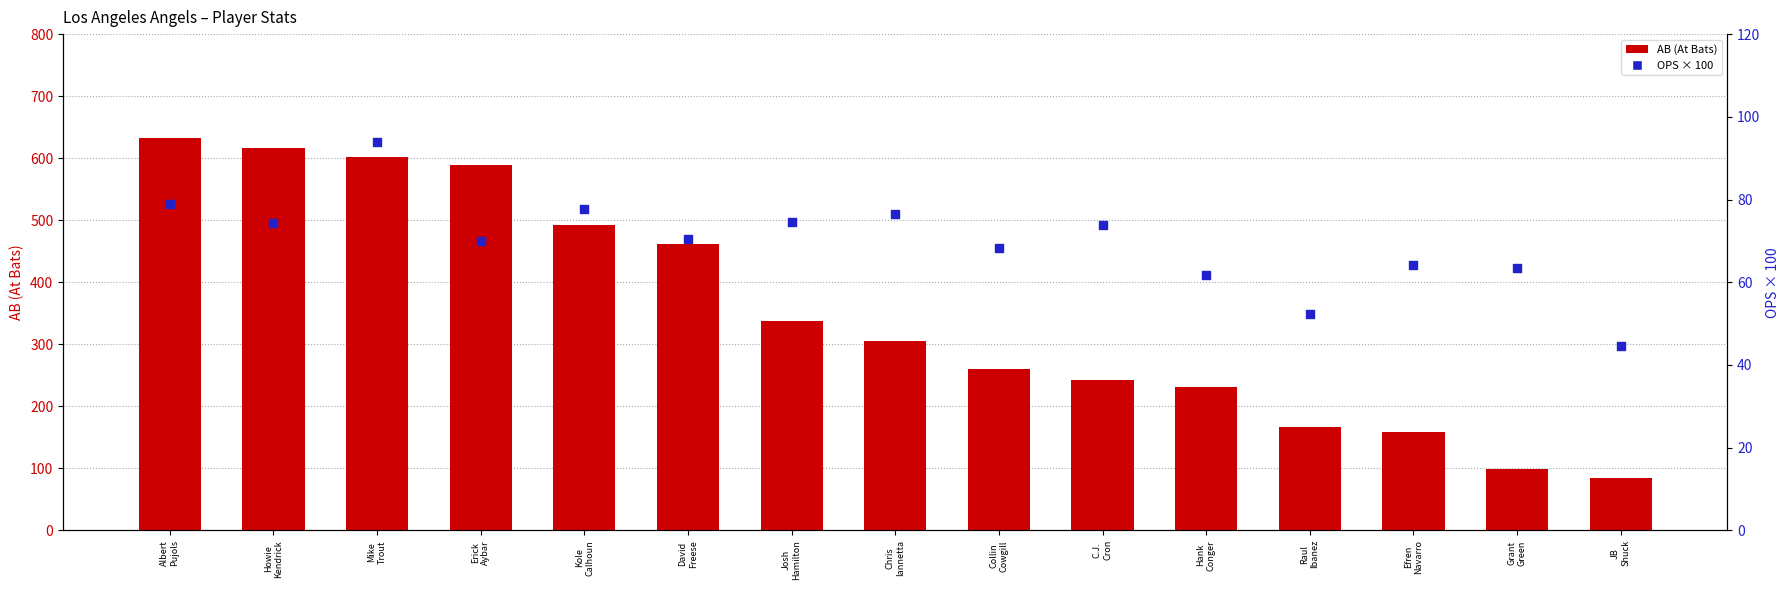

Which series reaches the minimum Y coordinate?

OPS×100